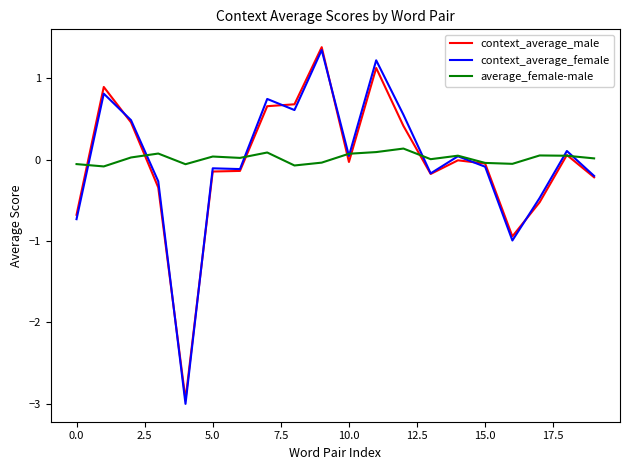

What is the maximum value shown in the chart?

1.4